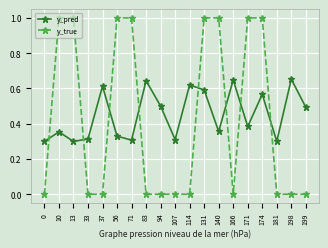

At which category is the sum across all series the highest?

131